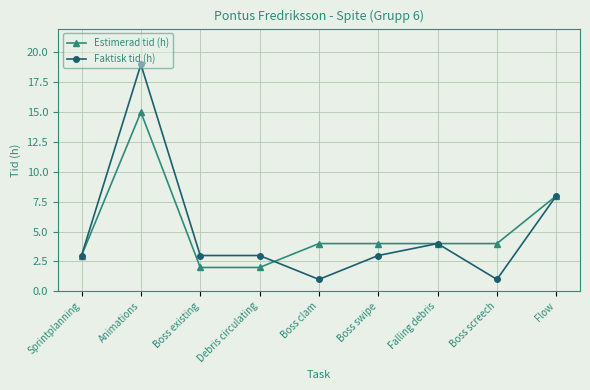

Count the number of data series in this chart.

2